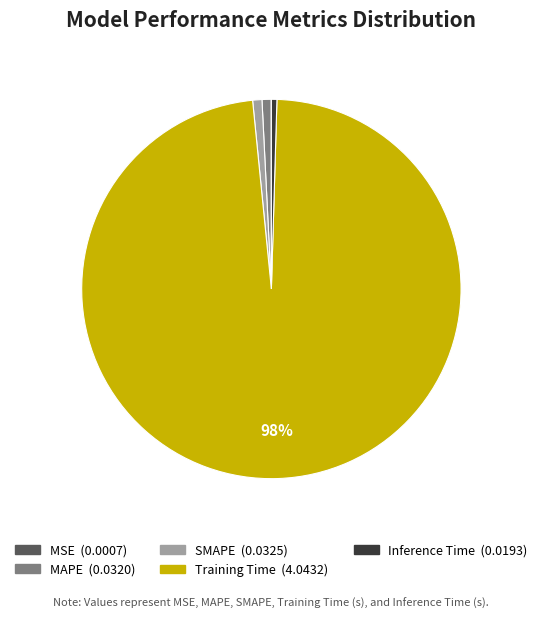

Is MAPE the majority of the pie?

No